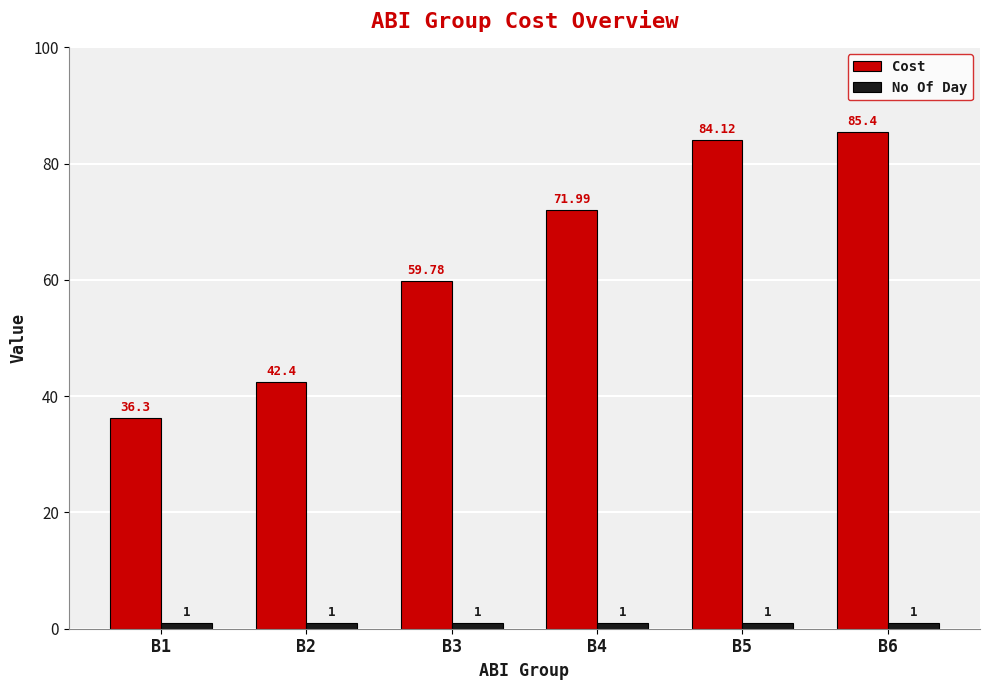

Reading right to left, list all the values displayed in this chart.

Cost: B6=85.4	B5=84.1	B4=72.0	B3=59.8	B2=42.4	B1=36.3
No Of Day: B6=1.0	B5=1.0	B4=1.0	B3=1.0	B2=1.0	B1=1.0